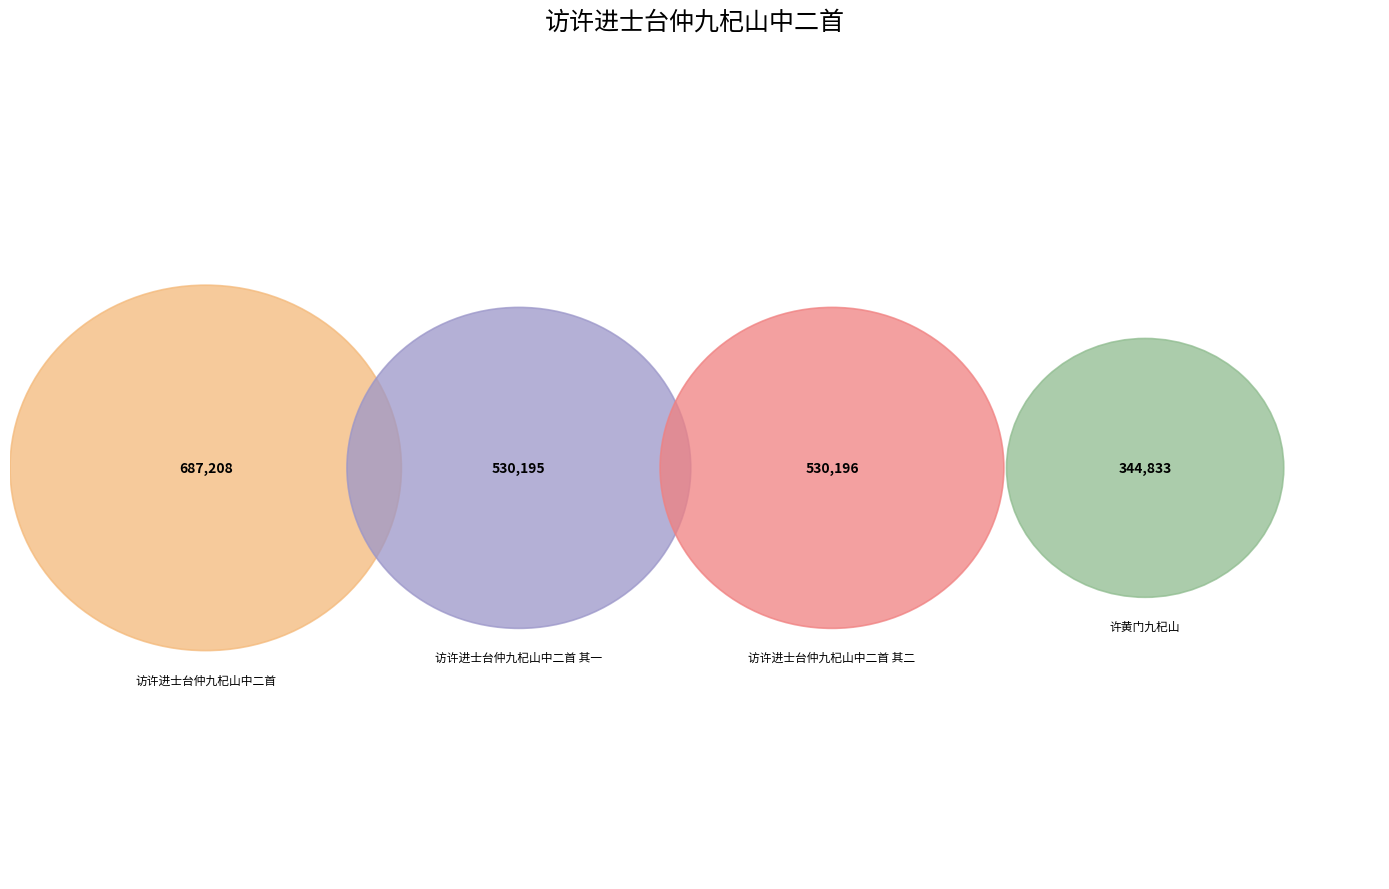

Which has a higher value, 访许进士台仲九杞山中二首 其二 or 访许进士台仲九杞山中二首?

访许进士台仲九杞山中二首